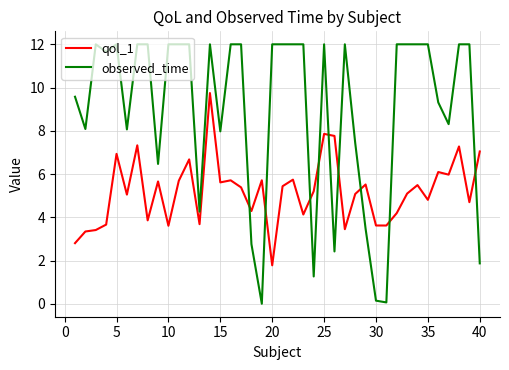

True or false: observed_time and qol_1 cross at least once.

True